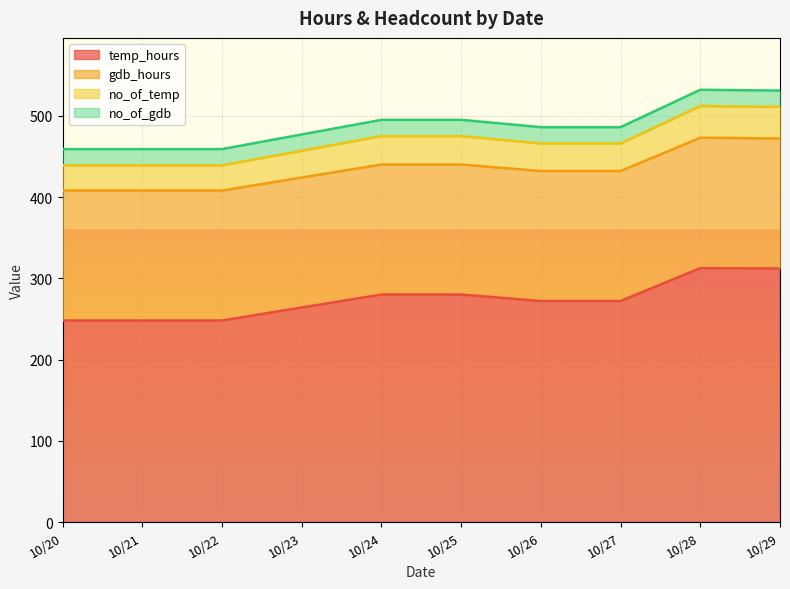

Where is temp_hours nearest to the value 280?

10/24